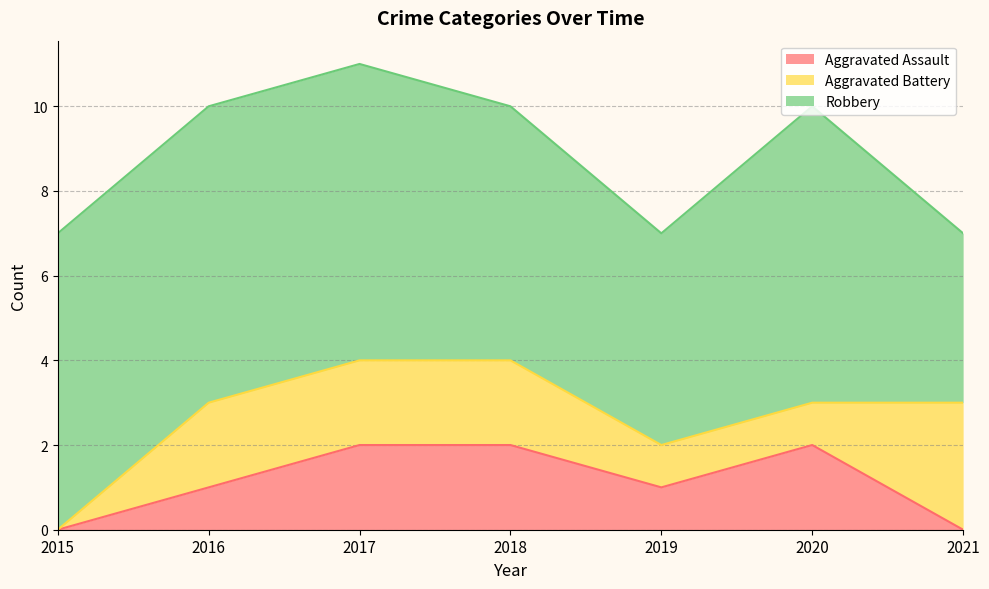

The Aggravated Assault series shows 1 at 2016. True or false?

False